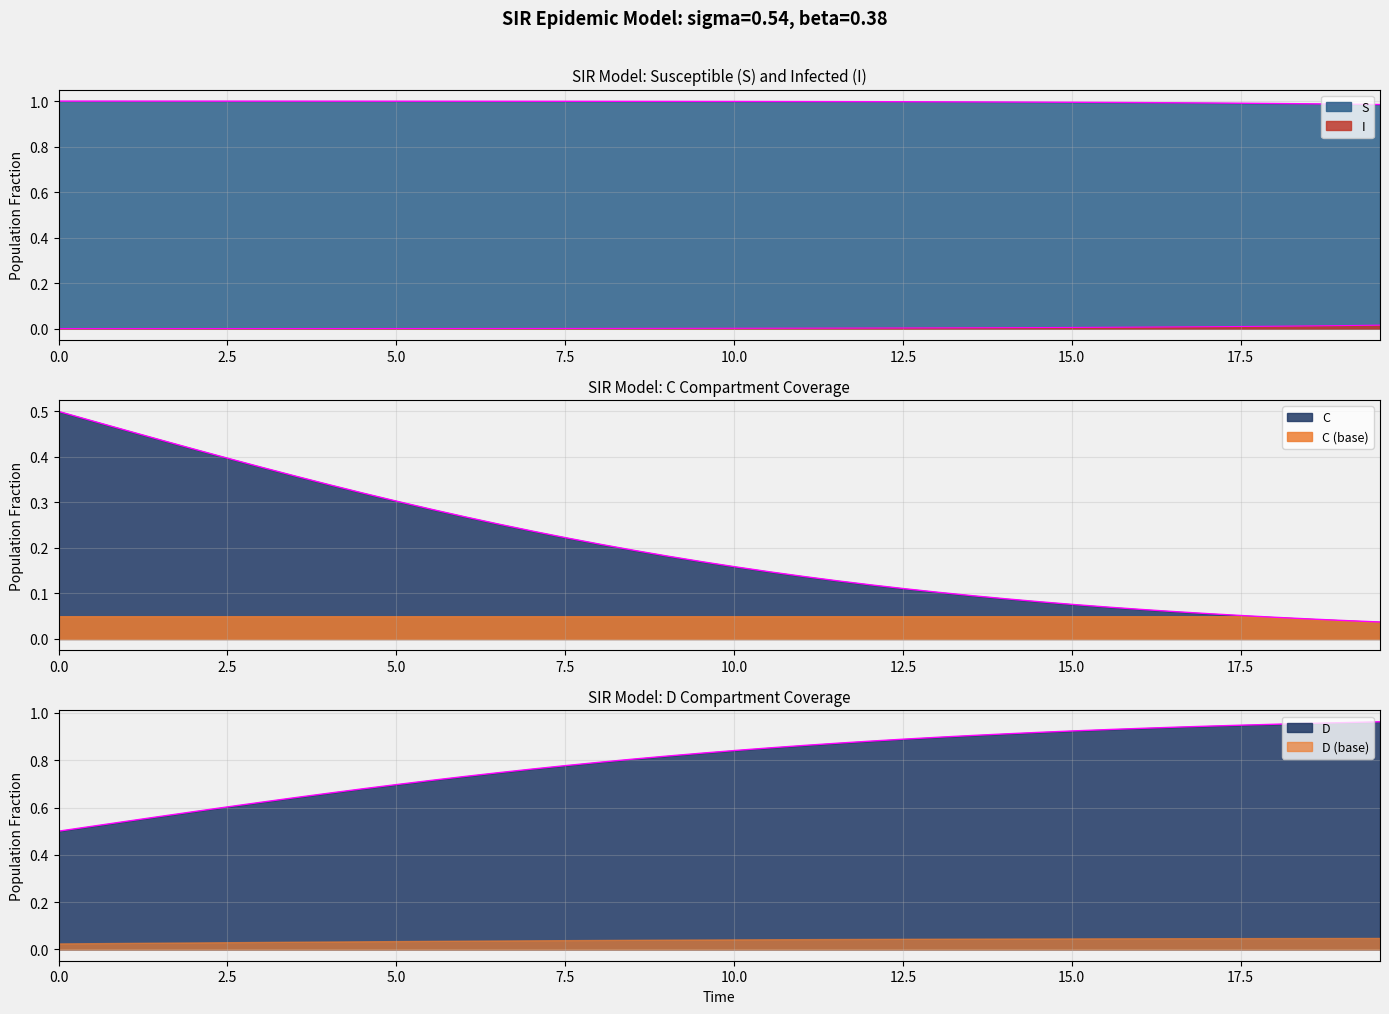

True or false: I and D intersect in this chart.

False